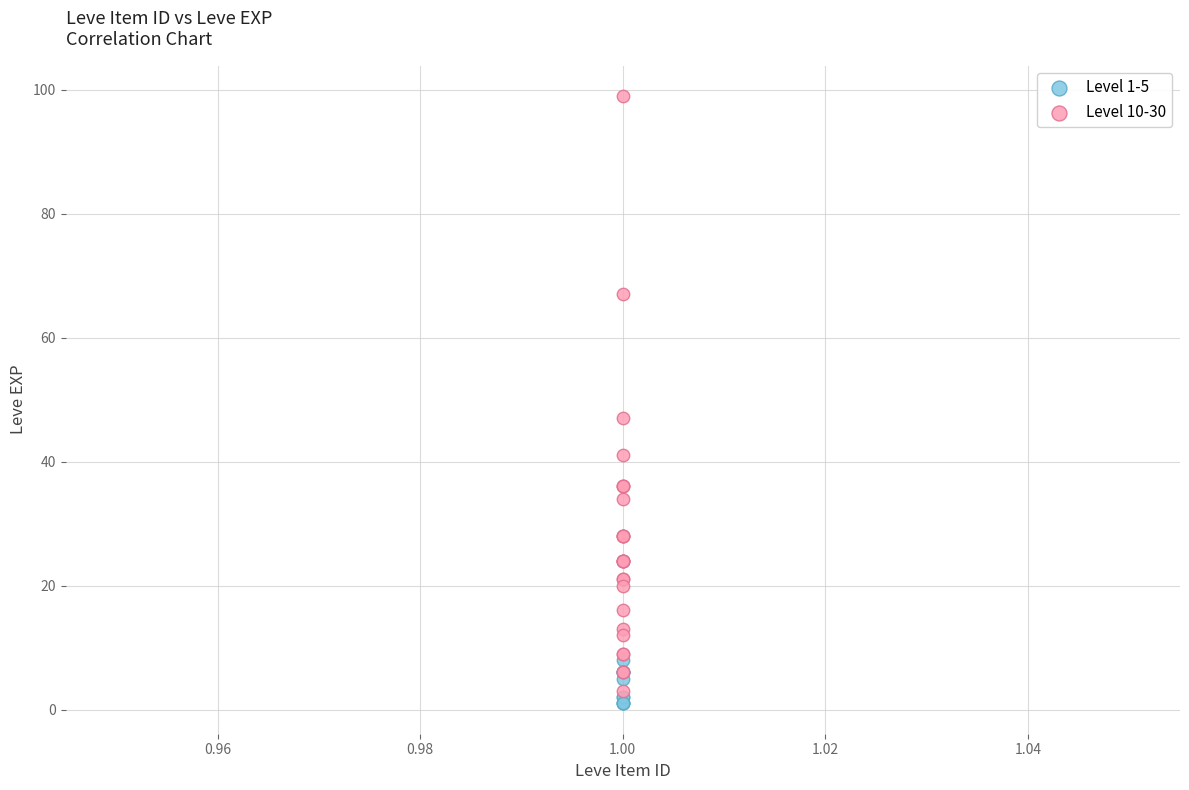

Which series reaches the minimum Y coordinate?

Level 1-5